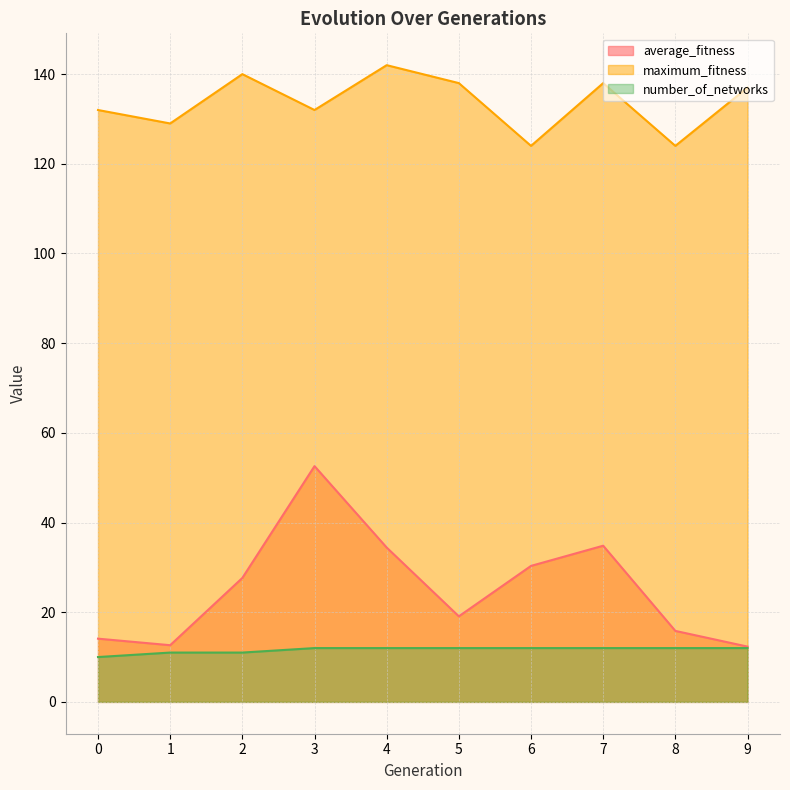

The number_of_networks series shows 19.4 at 4. True or false?

False